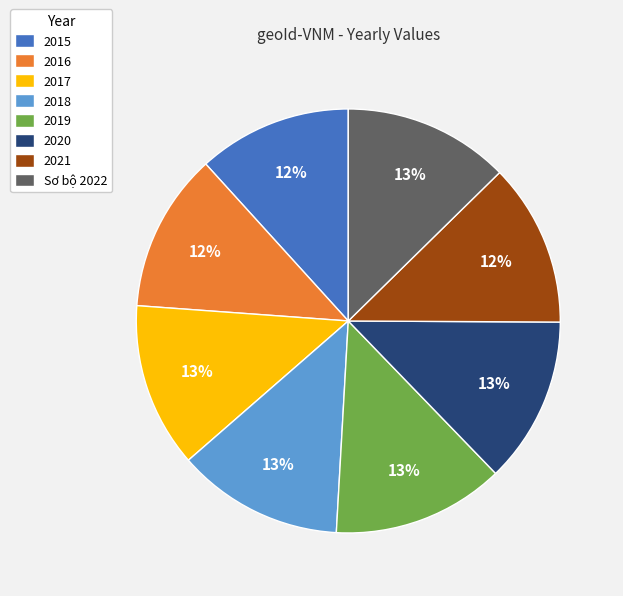

Is Sơ bộ 2022 the majority of the pie?

No